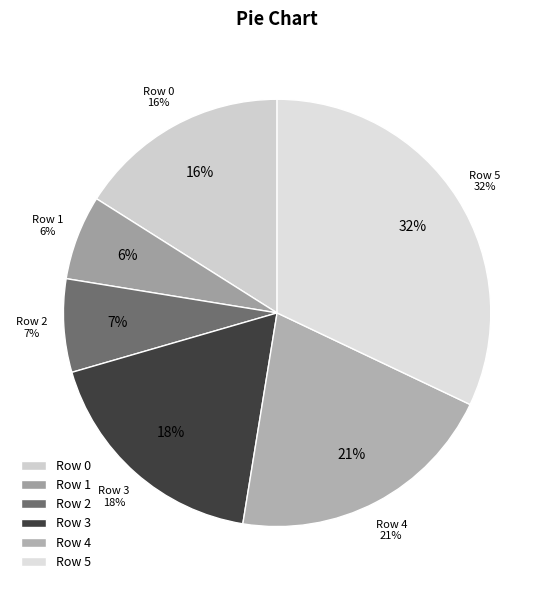

What is the largest slice in the pie chart?

Row 5